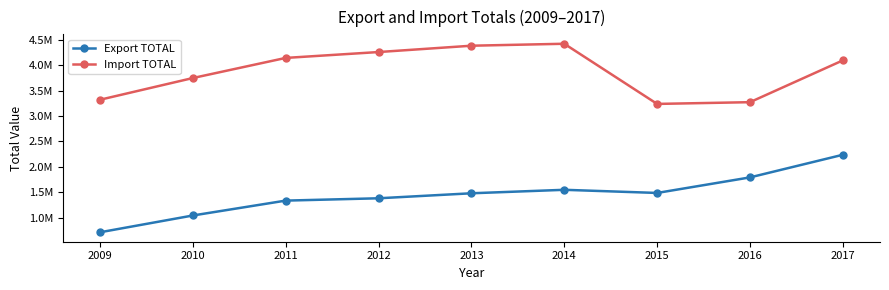

List the labels in order of Export TOTAL value, smallest first.

2009, 2010, 2011, 2012, 2013, 2015, 2014, 2016, 2017